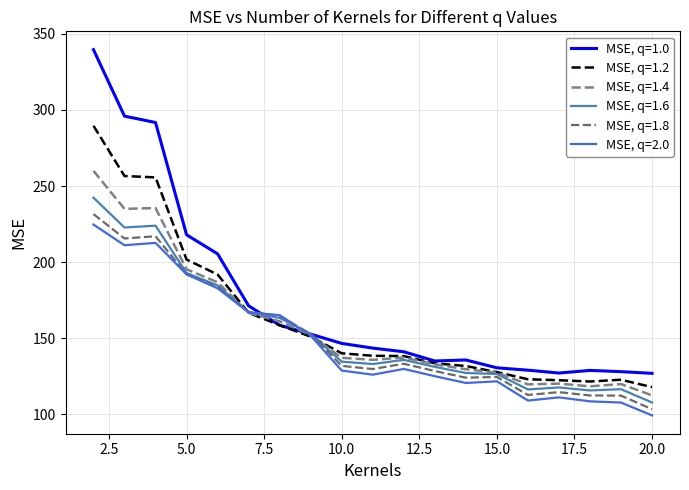

How many interior local peaks does the MSE, q=1.4 series have?

4